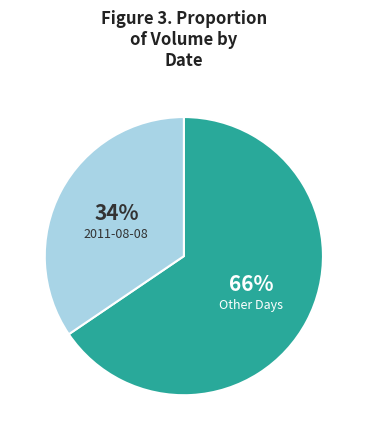

To the nearest percent, what is the average slice percentage?

50%